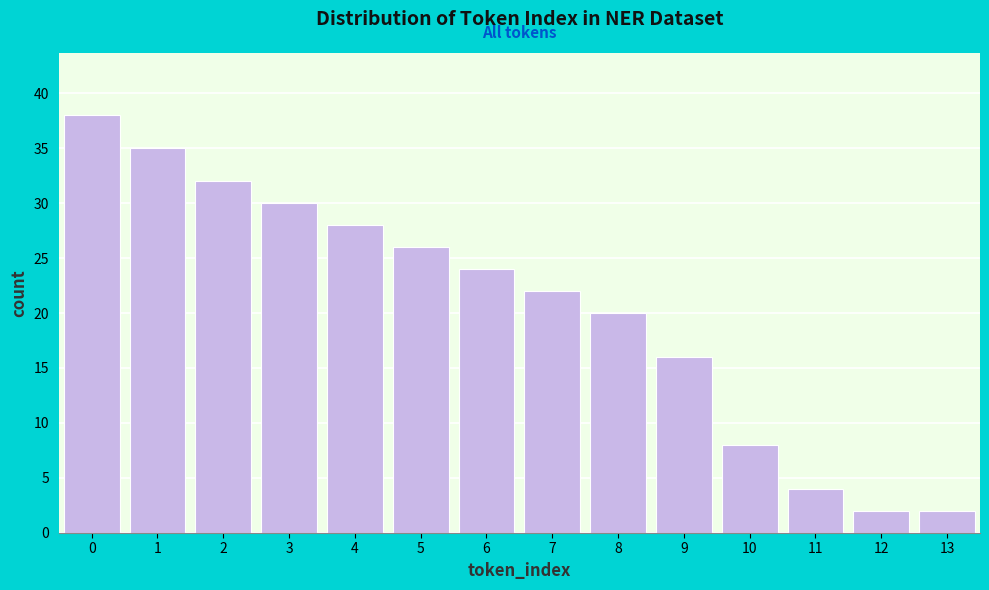

Reading left to right, what are all the values shown in this chart?

38	35	32	30	28	26	24	22	20	16	8	4	2	2